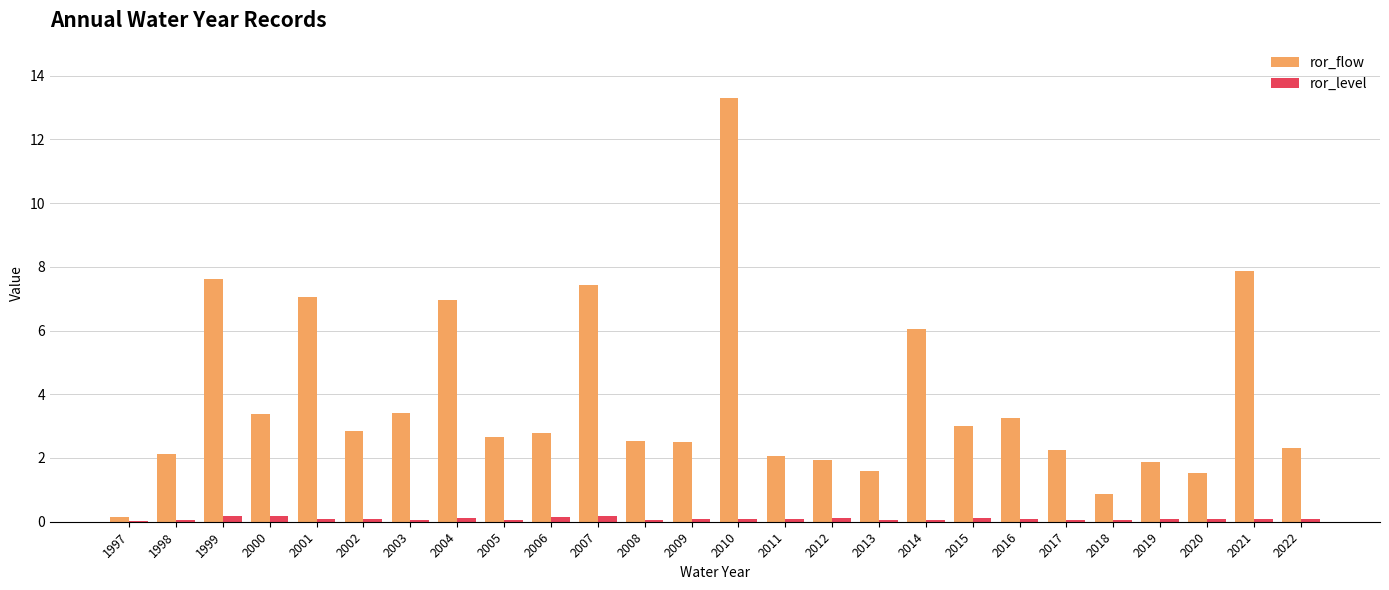

What is the sum of all ror_flow values?

99.3